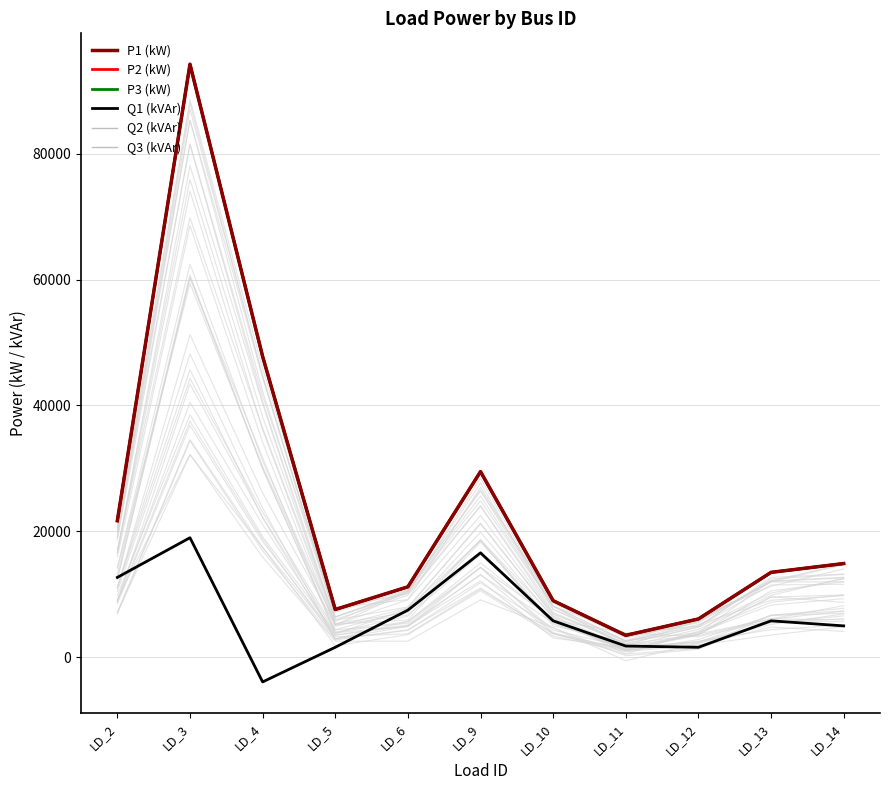

How many data points does each series have?

11